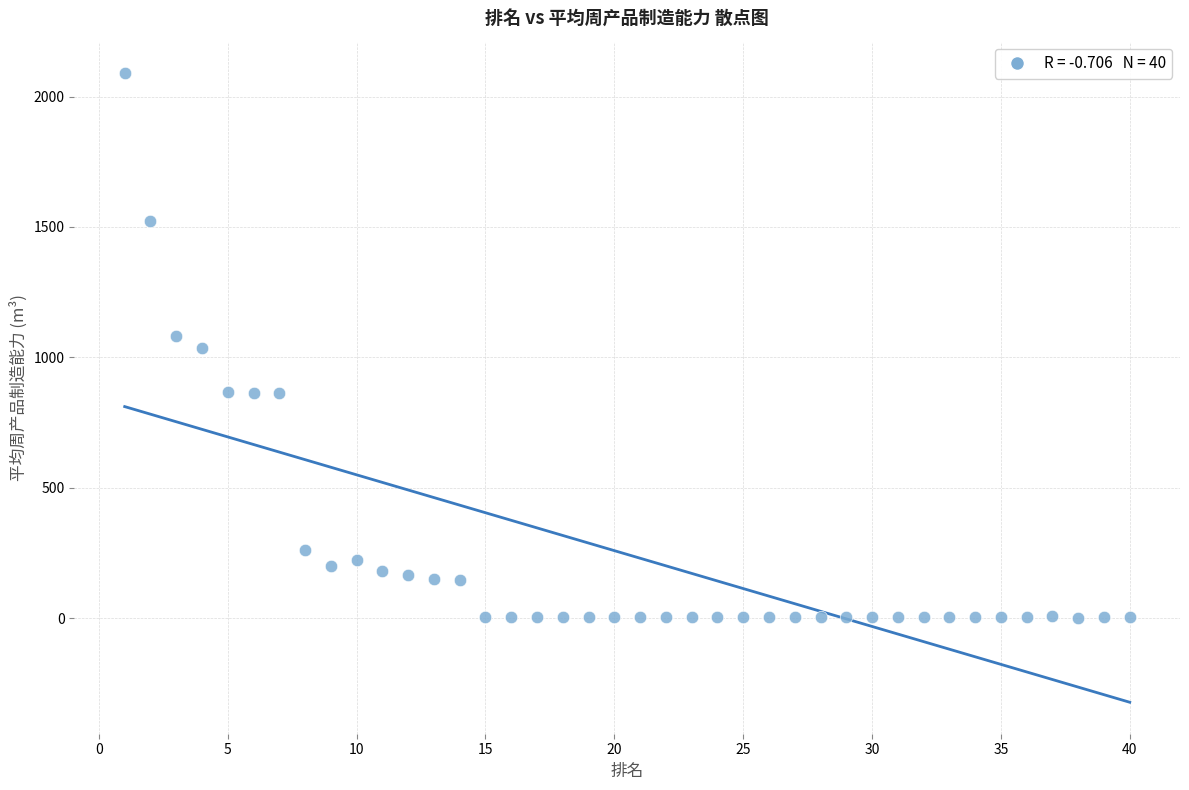

What is the range of X values (max minus min)?

39.0